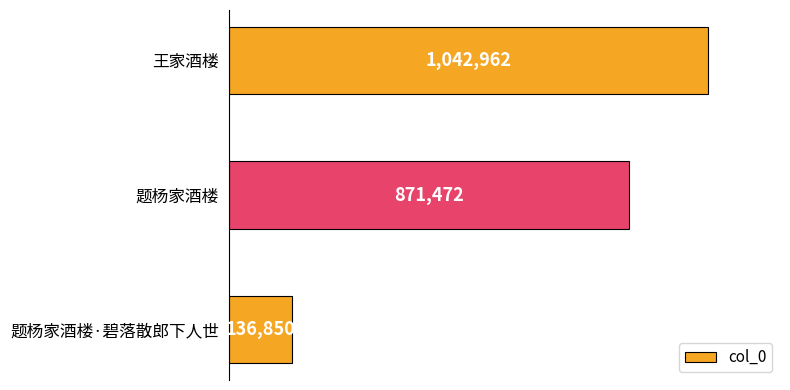

Is it true that the value at 题杨家酒楼 is 871472?

True